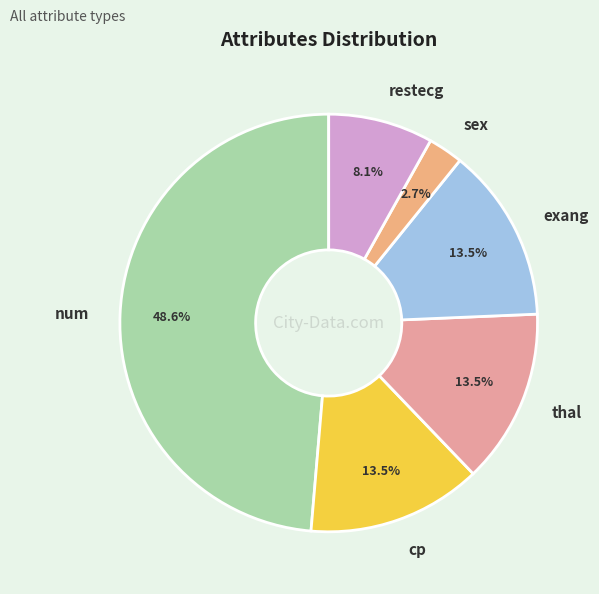

What percentage do sex and num together represent?

51.4%